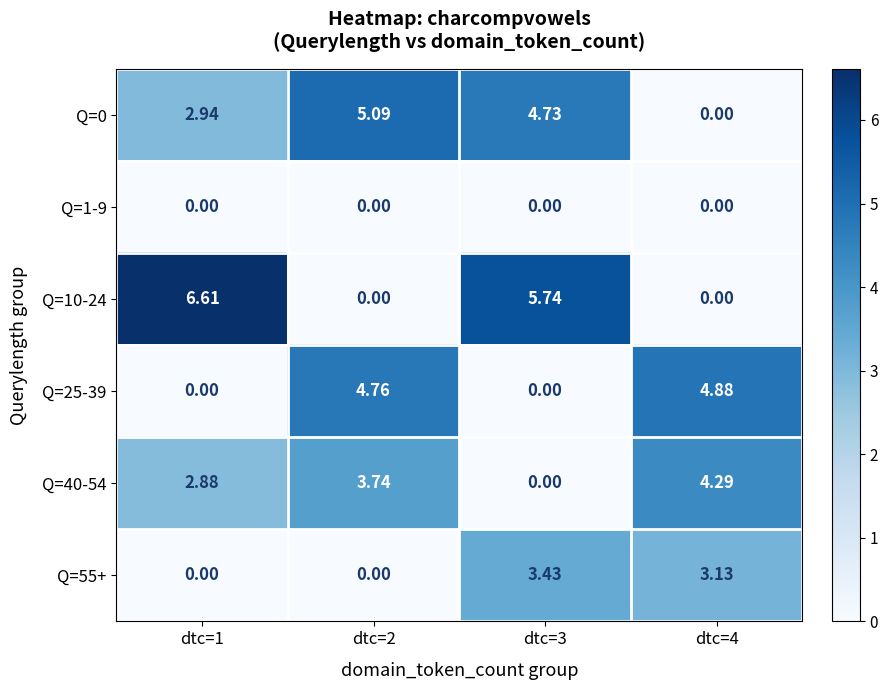

At which category is the sum across all series the highest?

dtc=3